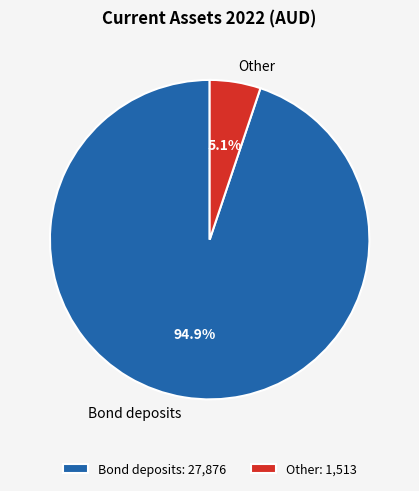

Count the number of slices in the pie.

2